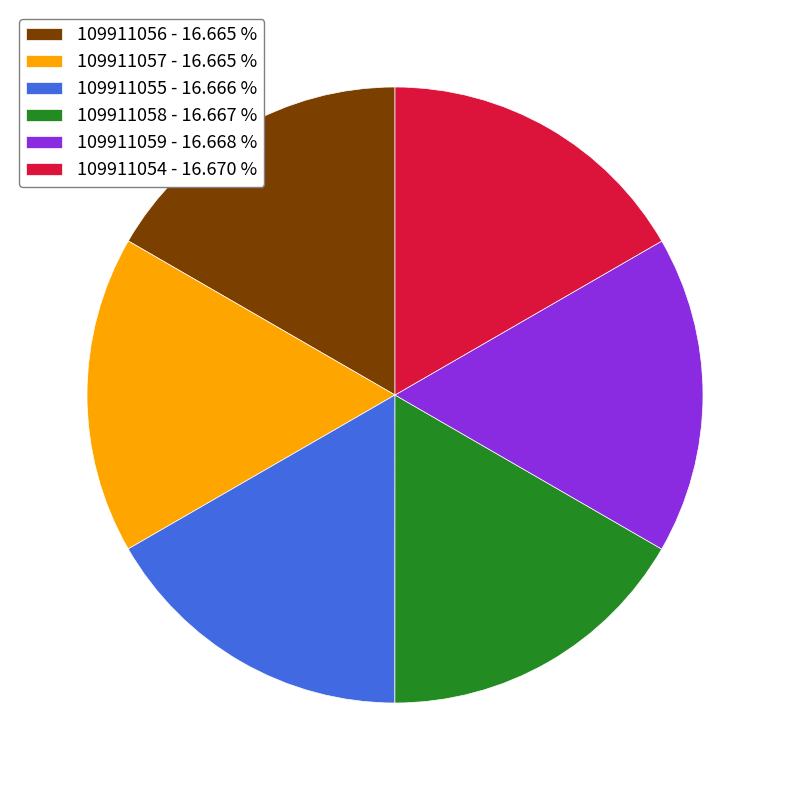

What is the ratio of the value at 109911055 to the value at 109911056?

1.0